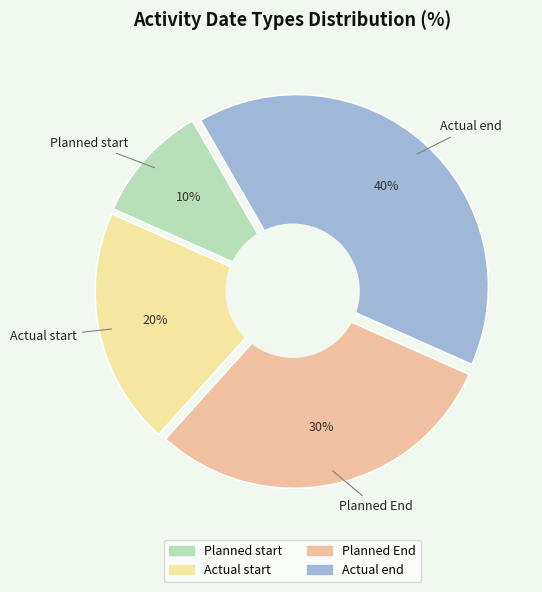

Is it true that Planned End is 30% of the pie?

True